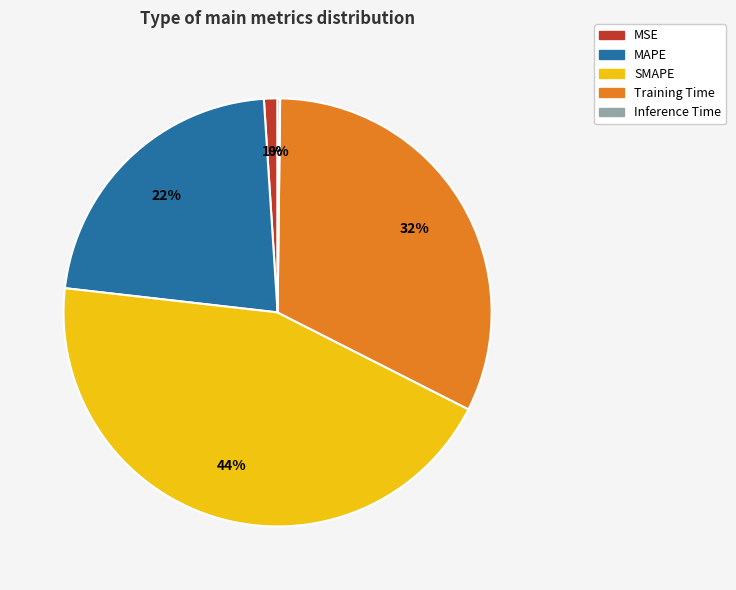

What is the largest slice in the pie chart?

SMAPE